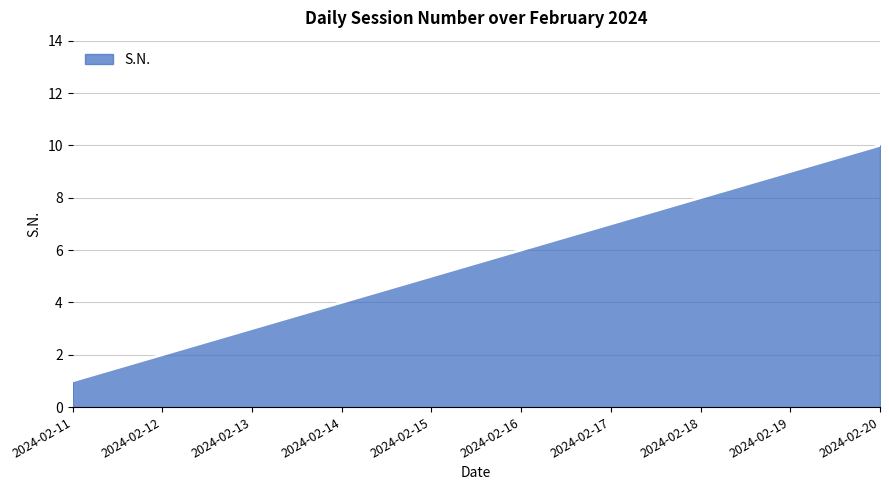

Reading left to right, transcribe all the data shown in this chart.

2024-02-11=1	2024-02-12=2	2024-02-13=3	2024-02-14=4	2024-02-15=5	2024-02-16=6	2024-02-17=7	2024-02-18=8	2024-02-19=9	2024-02-20=10